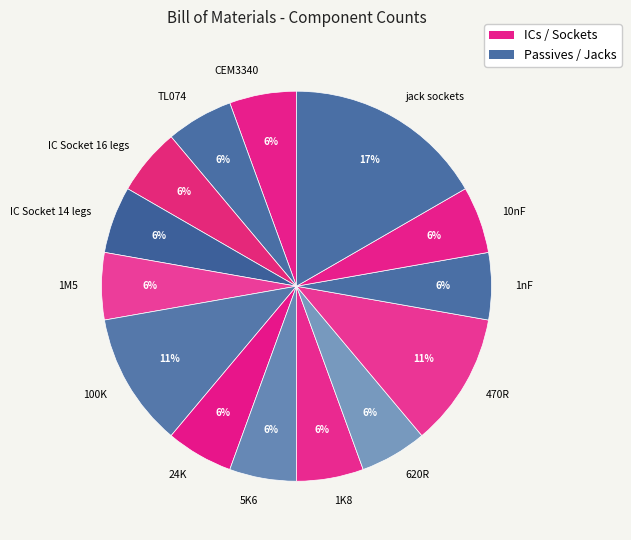

Is the sum of 470R and 1K8 greater than half?

No